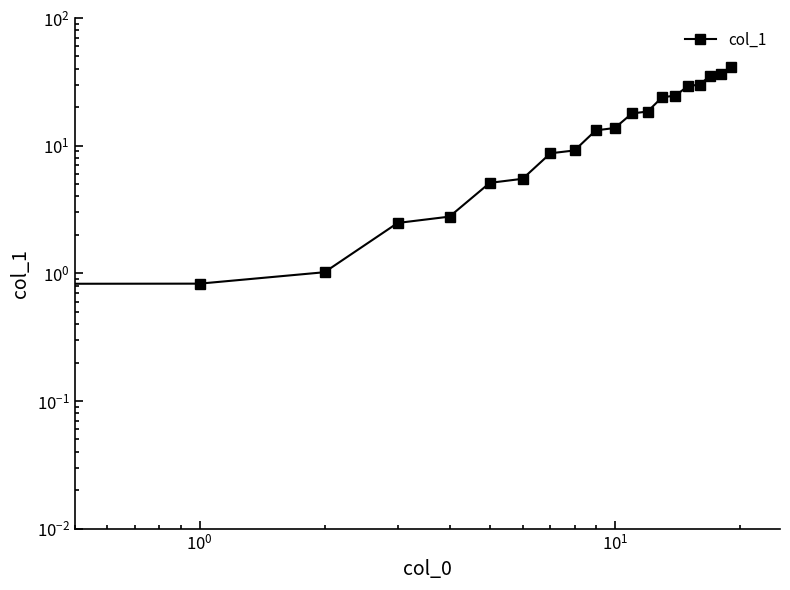

Count the number of values greater than 13.

11